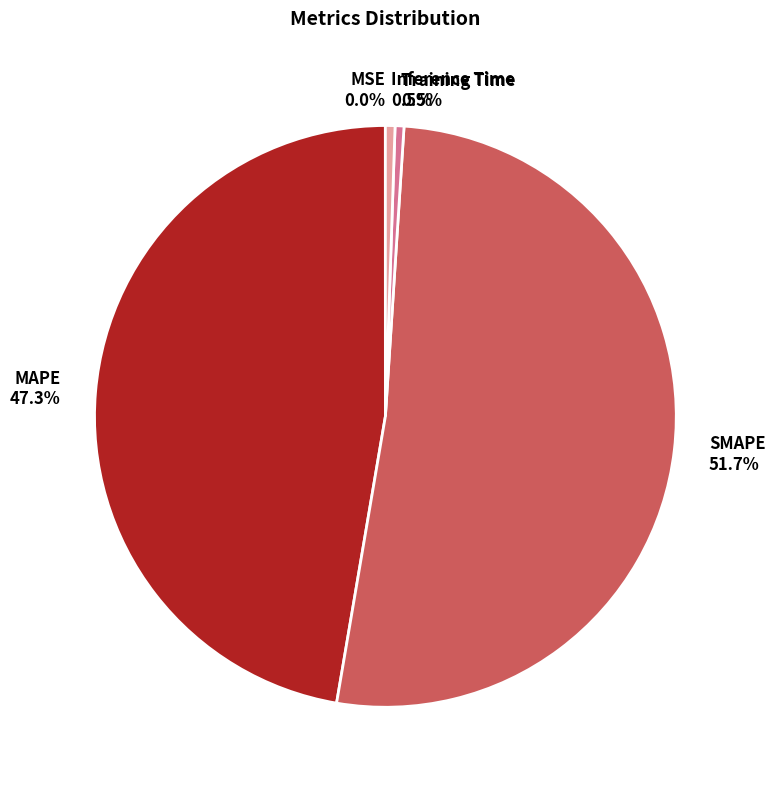

What portion of the pie excludes SMAPE?

48.3%